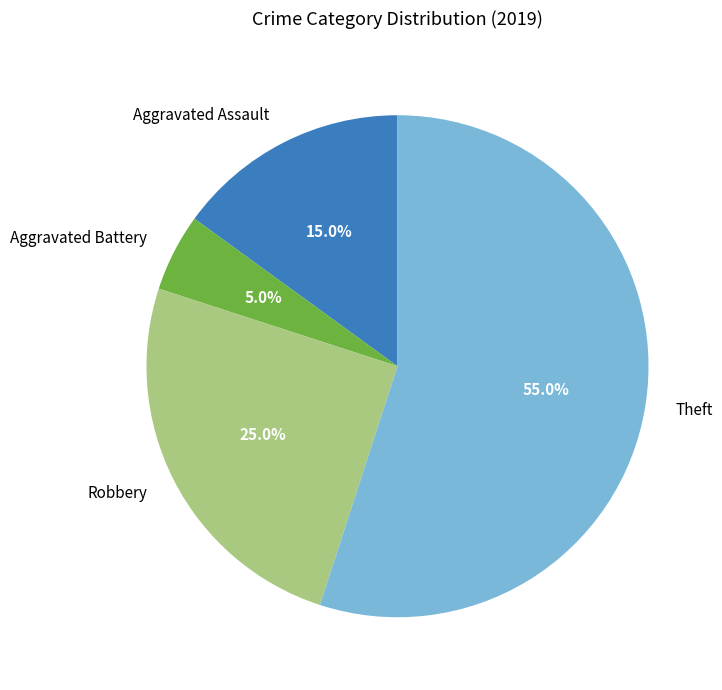

Which slice is the largest?

Theft